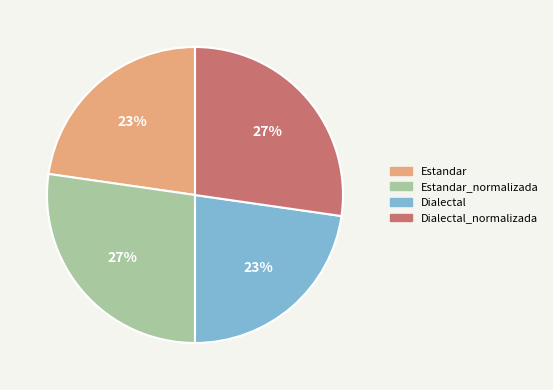

How many segments does this pie chart have?

4